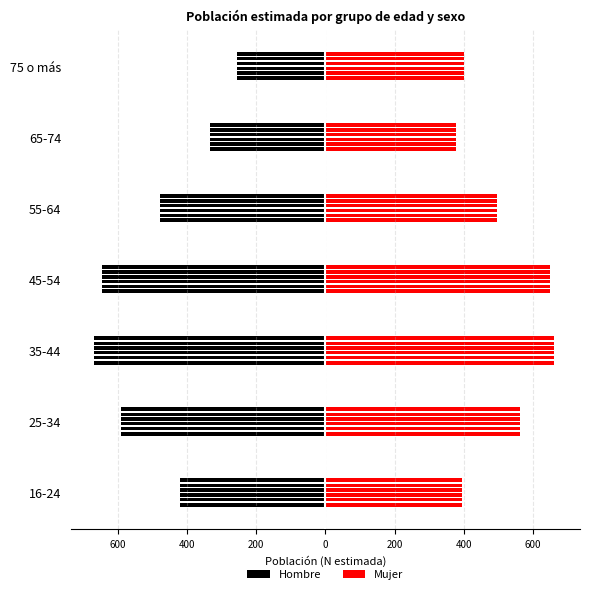

Are the bars horizontal?

Yes